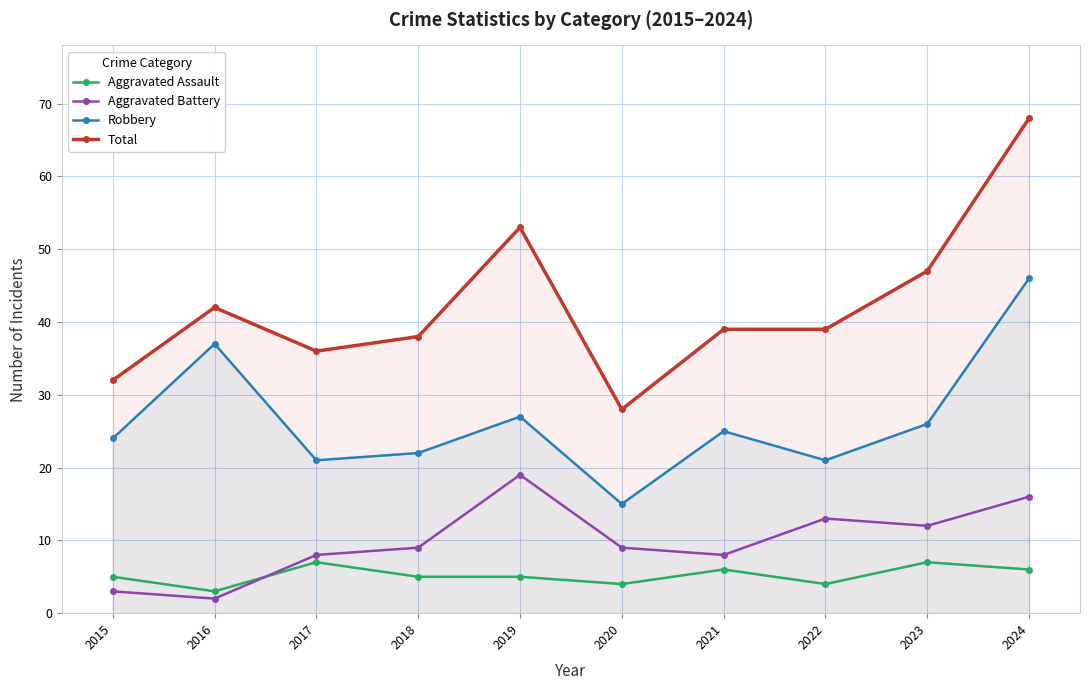

Reading right to left, list all the values displayed in this chart.

Aggravated Assault: 6	7	4	6	4	5	5	7	3	5
Aggravated Battery: 16	12	13	8	9	19	9	8	2	3
Robbery: 46	26	21	25	15	27	22	21	37	24
Total: 68	47	39	39	28	53	38	36	42	32